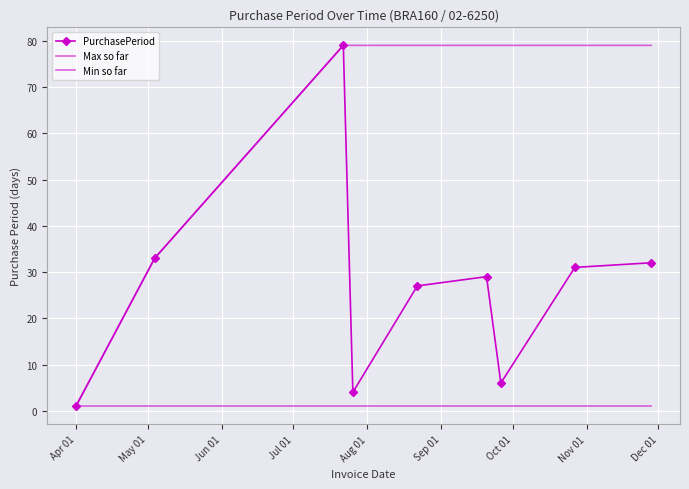

What is the lowest value of the Min so far series?

1